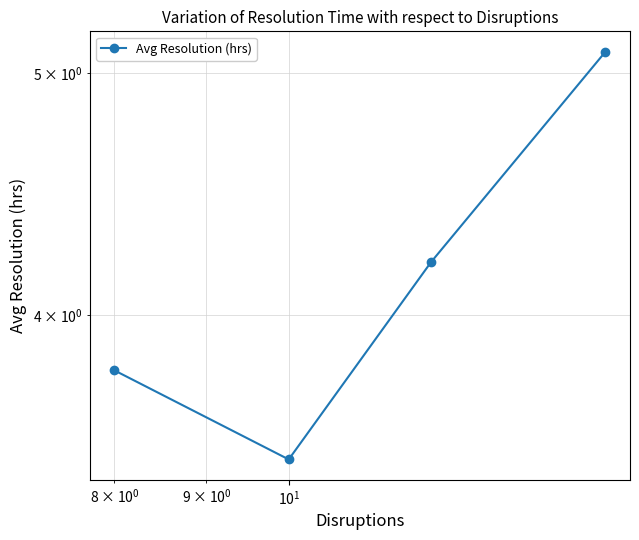

What is the smallest value displayed?

3.5